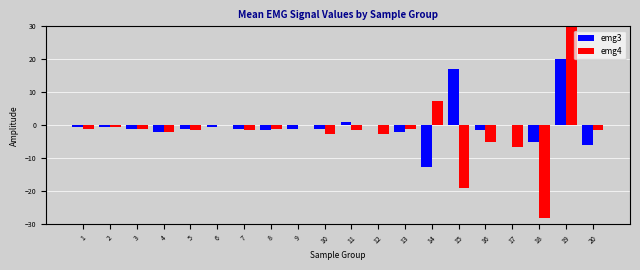

What is the difference between the maximum and minimum values in the emg4 series?

61.5